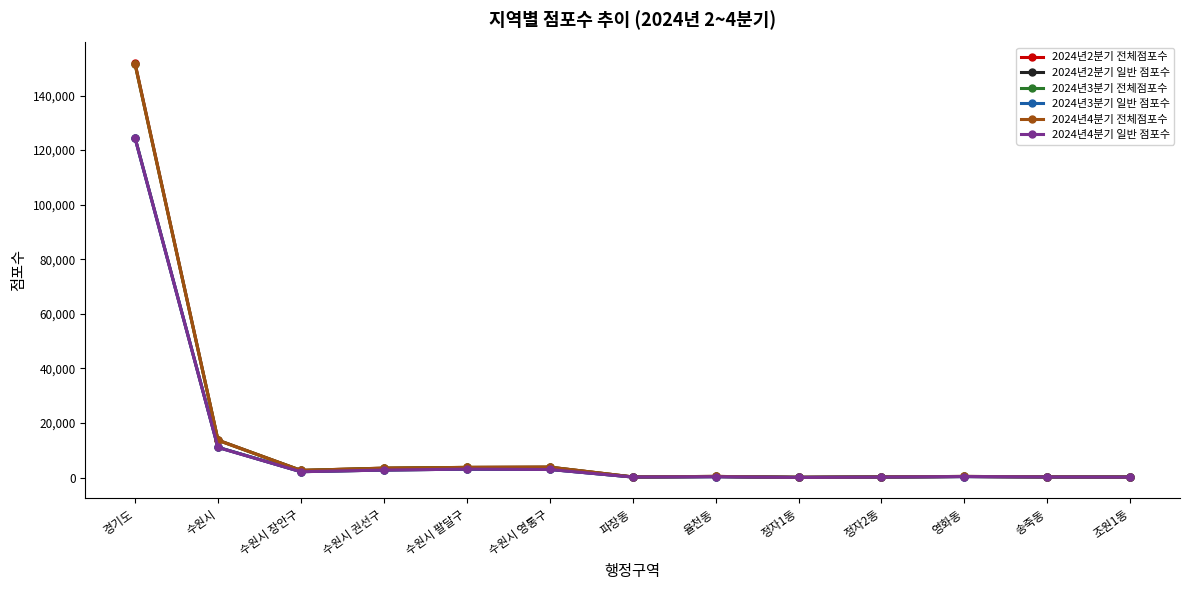

Is this an area chart (filled region under the line)?

No